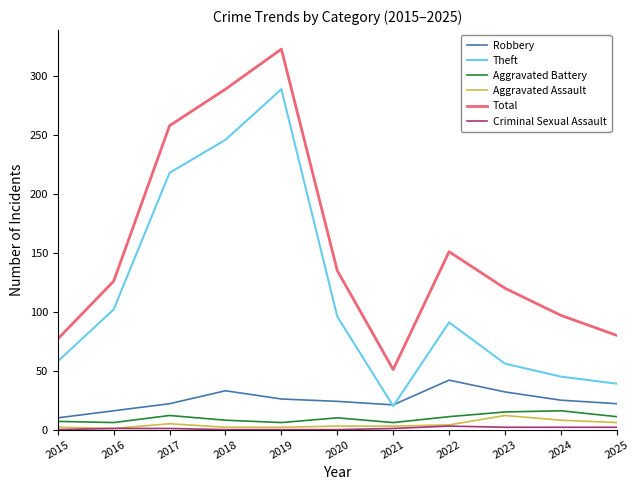

Is this an area chart (filled region under the line)?

No